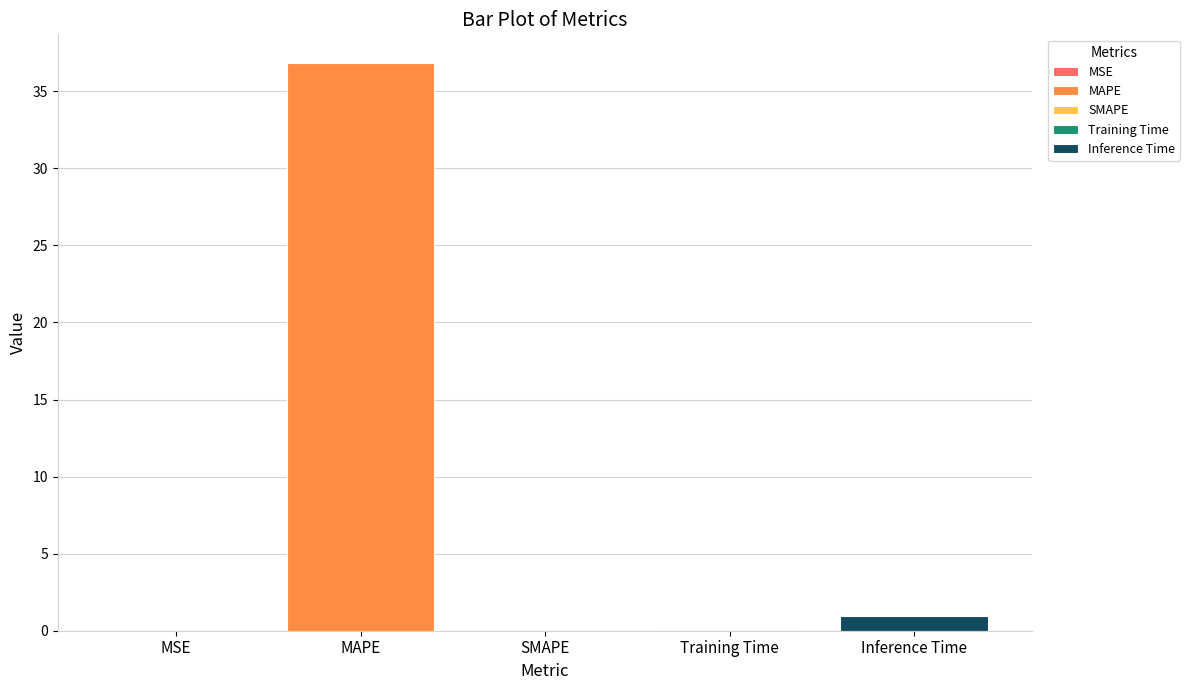

What is the change in value from MAPE to Inference Time?

-35.9